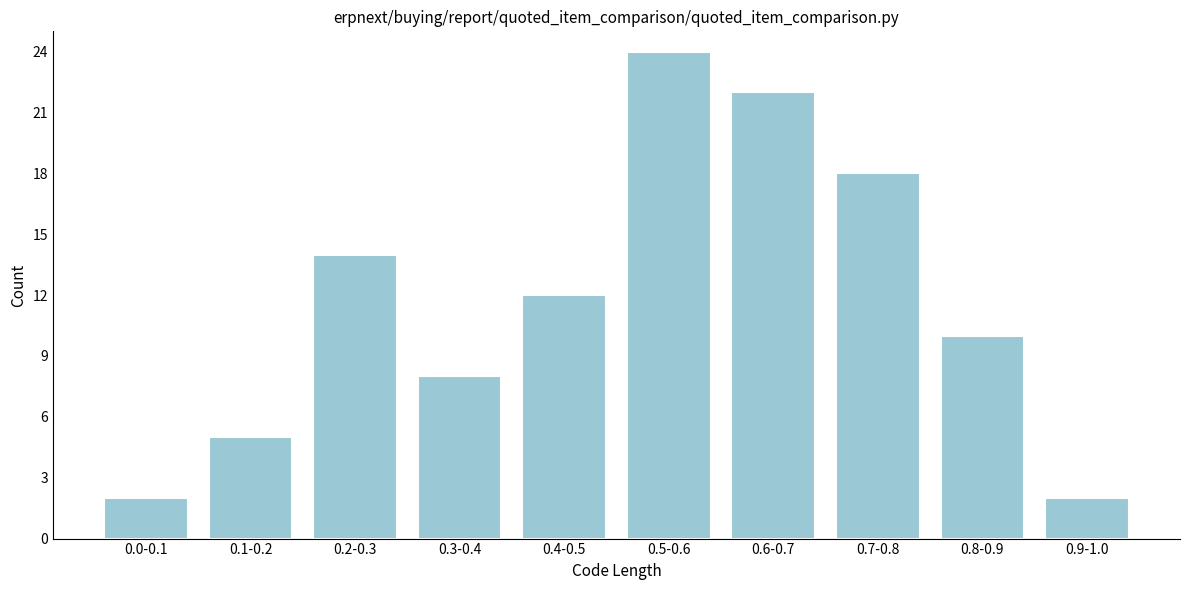

Reading right to left, transcribe all the data shown in this chart.

2	10	18	22	24	12	8	14	5	2